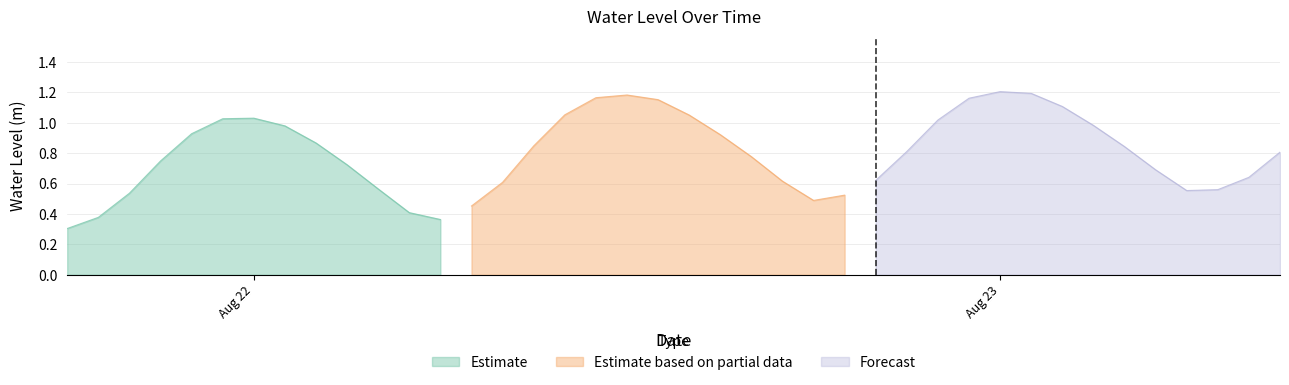

List the labels in order of value, smallest first.

2024-08-21 18:00:00, 2024-08-22 06:00:00, 2024-08-21 19:00:00, 2024-08-22 05:00:00, 2024-08-22 07:00:00, 2024-08-22 18:00:00, 2024-08-22 19:00:00, 2024-08-21 20:00:00, 2024-08-23 06:00:00, 2024-08-23 07:00:00, 2024-08-22 04:00:00, 2024-08-22 08:00:00, 2024-08-22 17:00:00, 2024-08-22 20:00:00, 2024-08-23 08:00:00, 2024-08-23 05:00:00, 2024-08-22 03:00:00, 2024-08-21 21:00:00, 2024-08-22 16:00:00, 2024-08-23 09:00:00, 2024-08-22 21:00:00, 2024-08-23 04:00:00, 2024-08-22 09:00:00, 2024-08-22 02:00:00, 2024-08-22 15:00:00, 2024-08-21 22:00:00, 2024-08-22 01:00:00, 2024-08-23 03:00:00, 2024-08-22 22:00:00, 2024-08-21 23:00:00, 2024-08-22 00:00:00, 2024-08-22 14:00:00, 2024-08-22 10:00:00, 2024-08-23 02:00:00, 2024-08-22 13:00:00, 2024-08-22 23:00:00, 2024-08-22 11:00:00, 2024-08-22 12:00:00, 2024-08-23 01:00:00, 2024-08-23 00:00:00